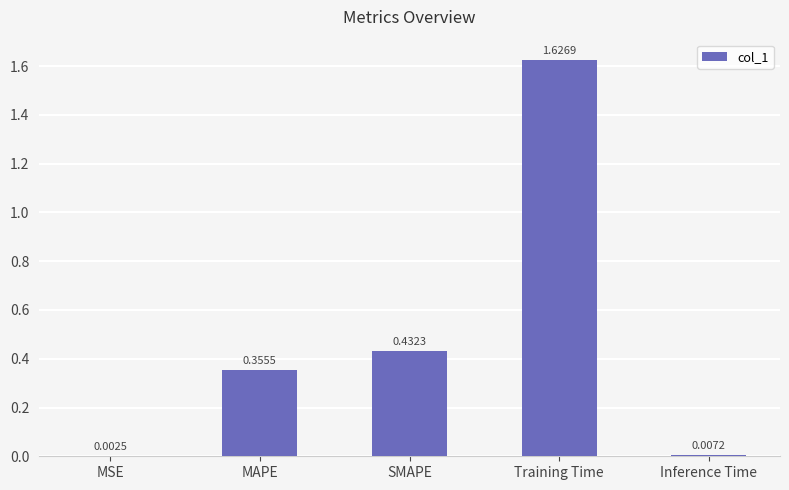

What is the sum of all values?

2.4